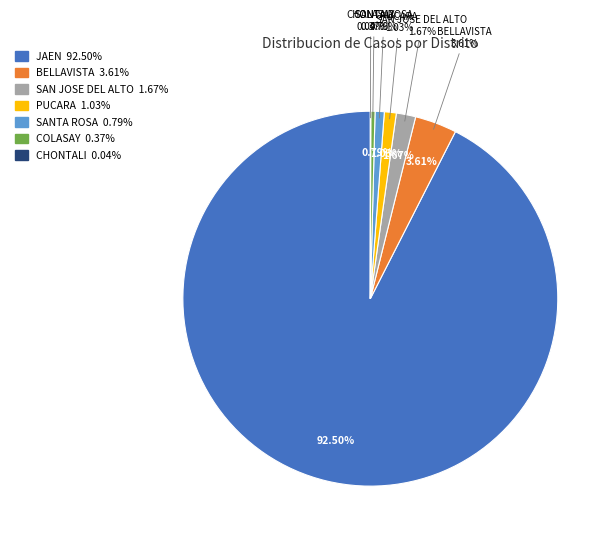

What portion of the pie excludes CHONTALI?

100.0%